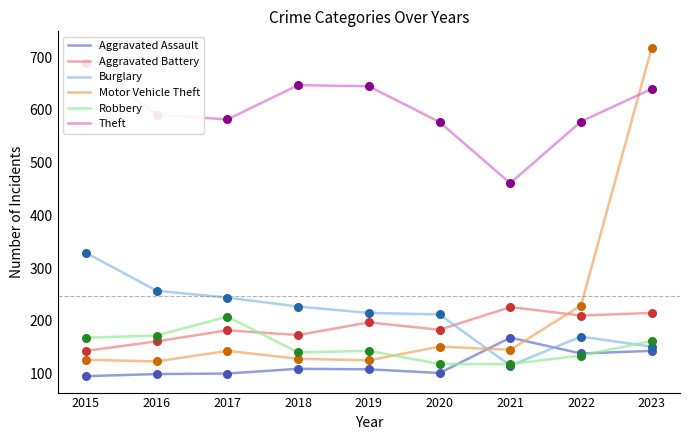

At how many categories does at least one series exceed 364?

9